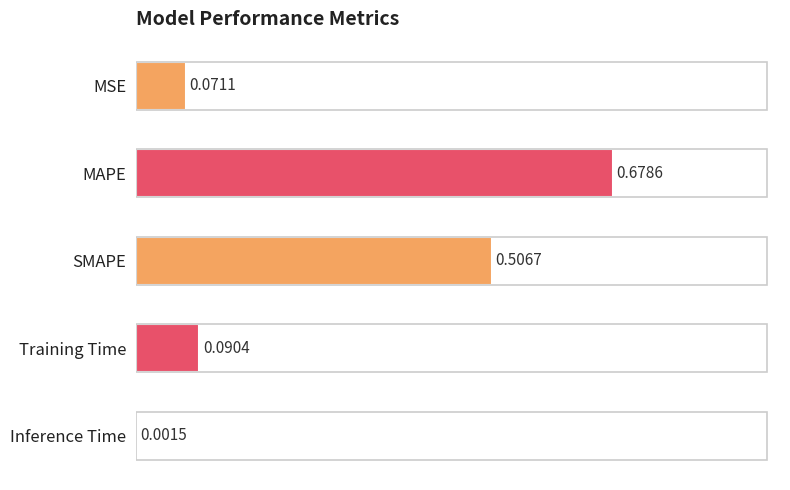

Which label corresponds to the largest value in the chart?

MAPE